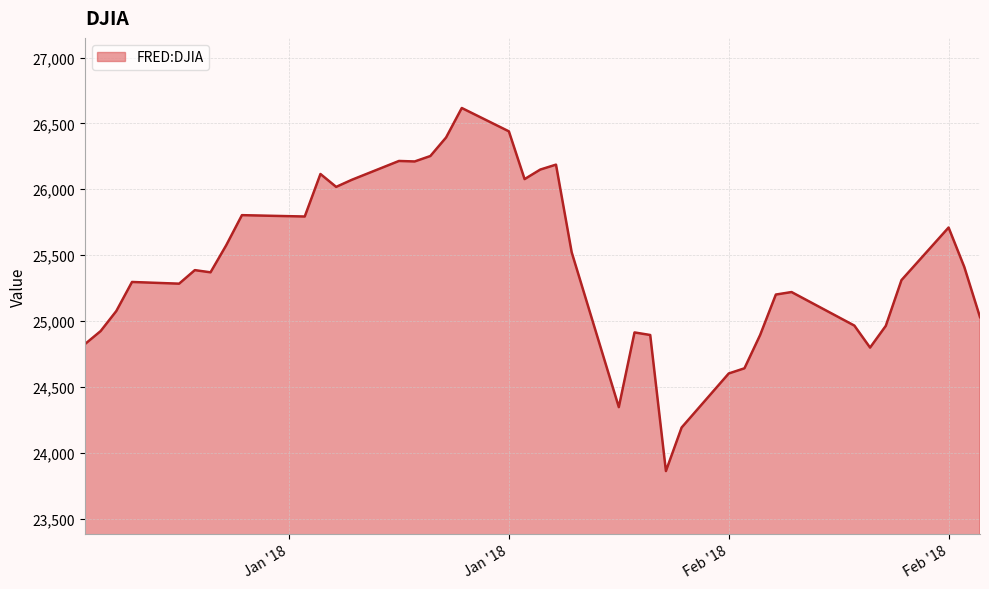

What is the maximum value shown in the chart?

26616.7